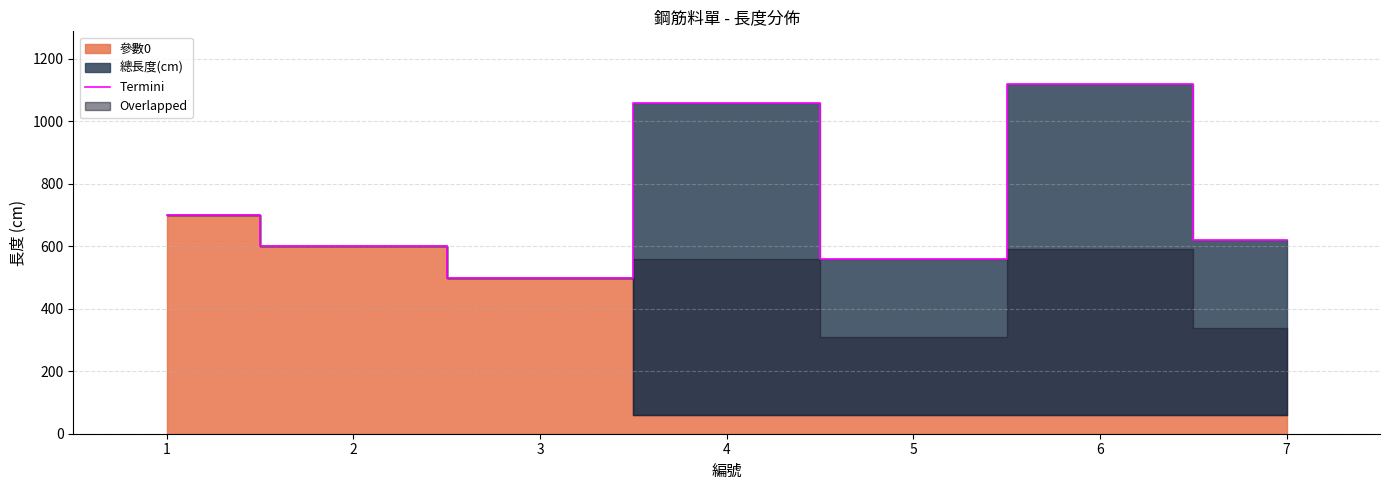

List the labels in order of value, smallest first.

3, 5, 2, 7, 1, 4, 6